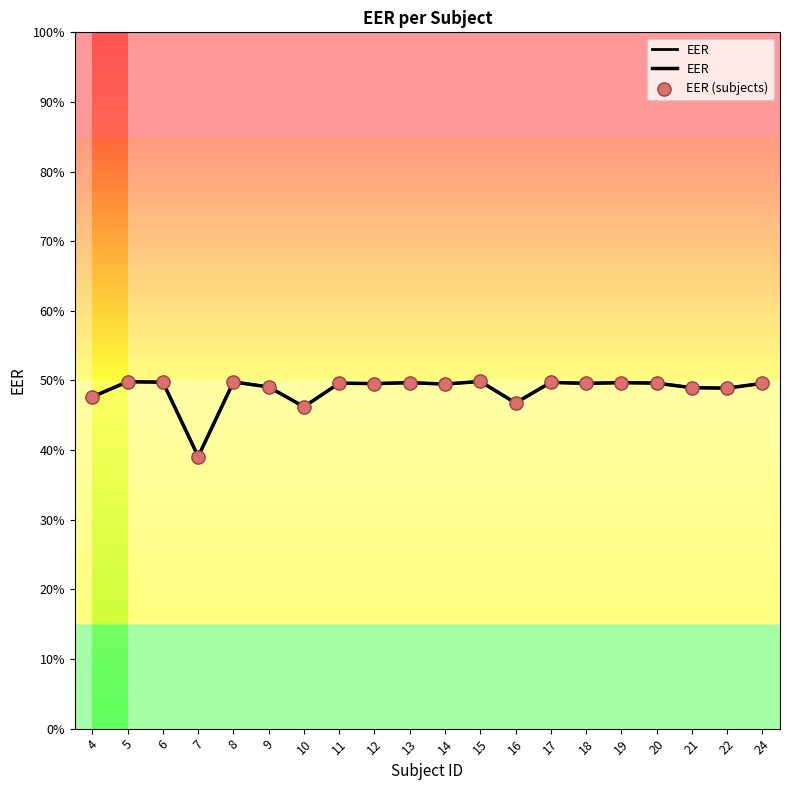

Which series contains the lowest Y value?

EER